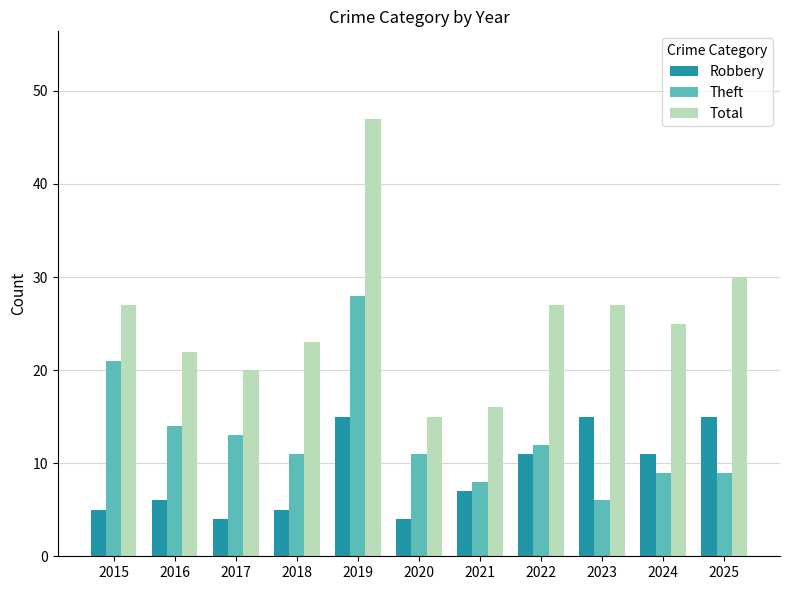

What is the total value across all series at 2016?

42